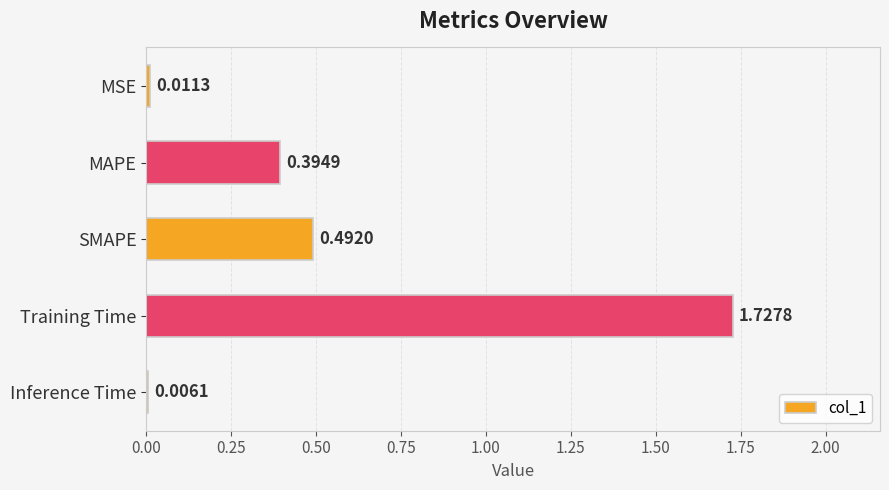

Does the chart contain stacked bars?

No